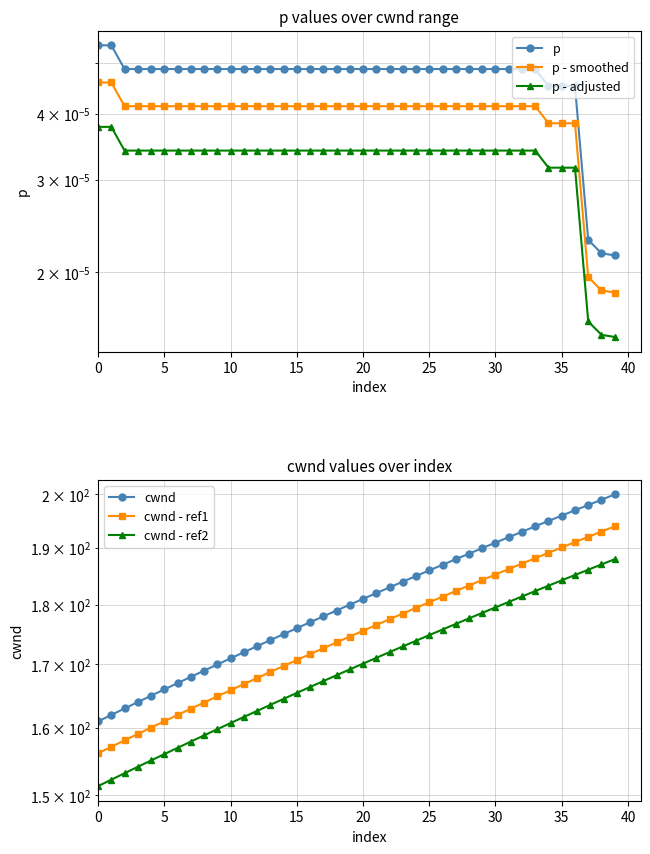

Which category has the lowest value across all series?

39